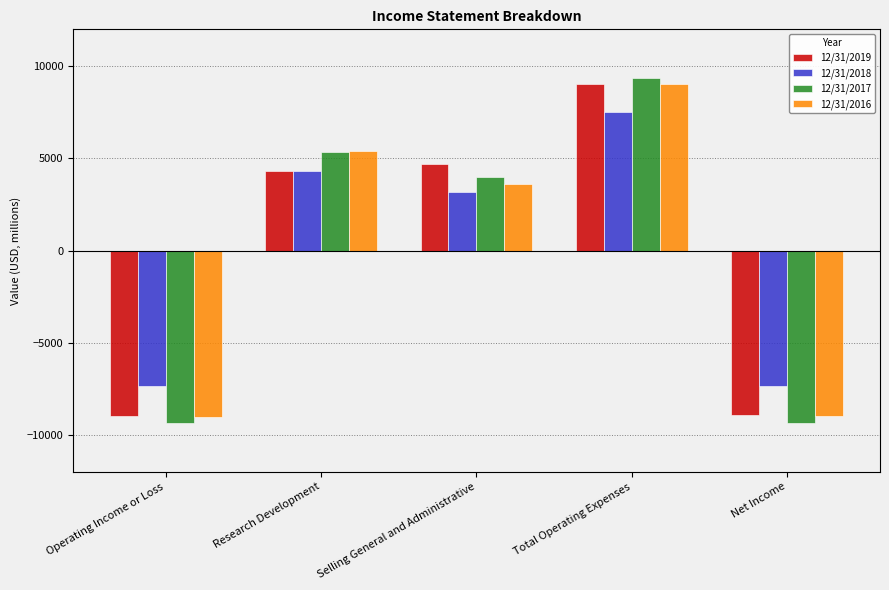

What is the label of the 2nd bar from the right?

Total Operating Expenses